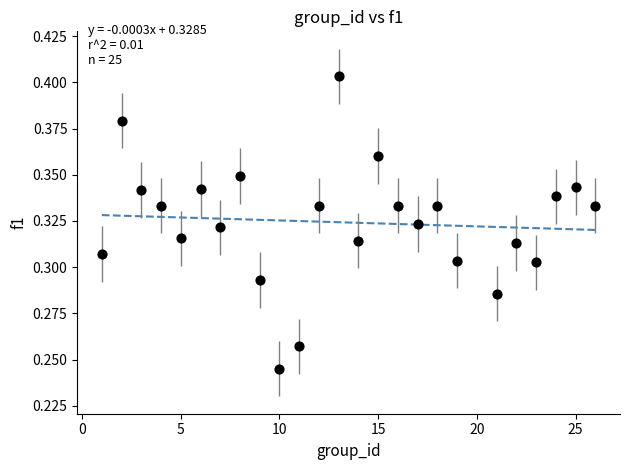

What is the range of X values (max minus min)?

25.0